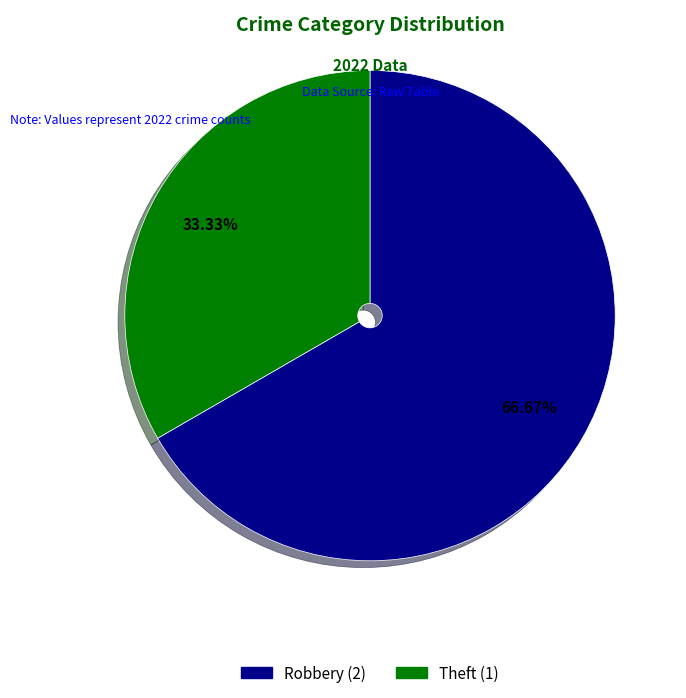

Does any single category account for the majority?

Yes